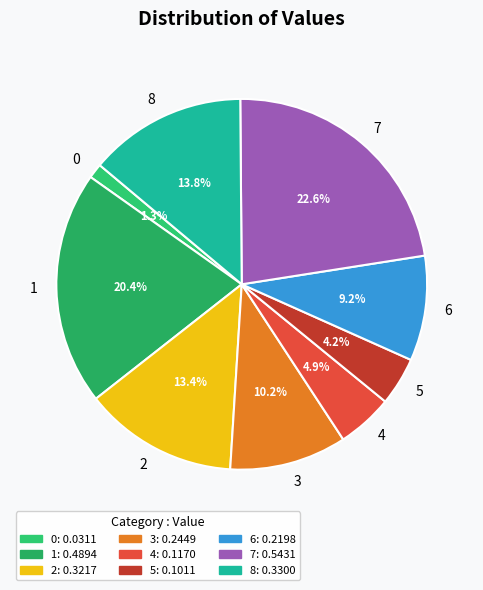

To the nearest percent, what is the combined percentage of 6 and 7?

32%